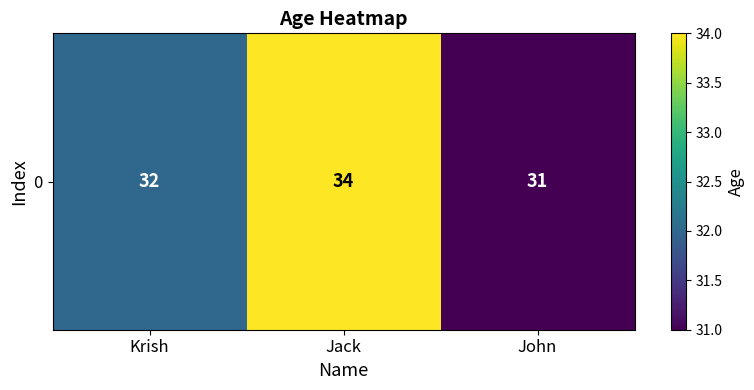

Where is the data nearest to the value 32?

Krish